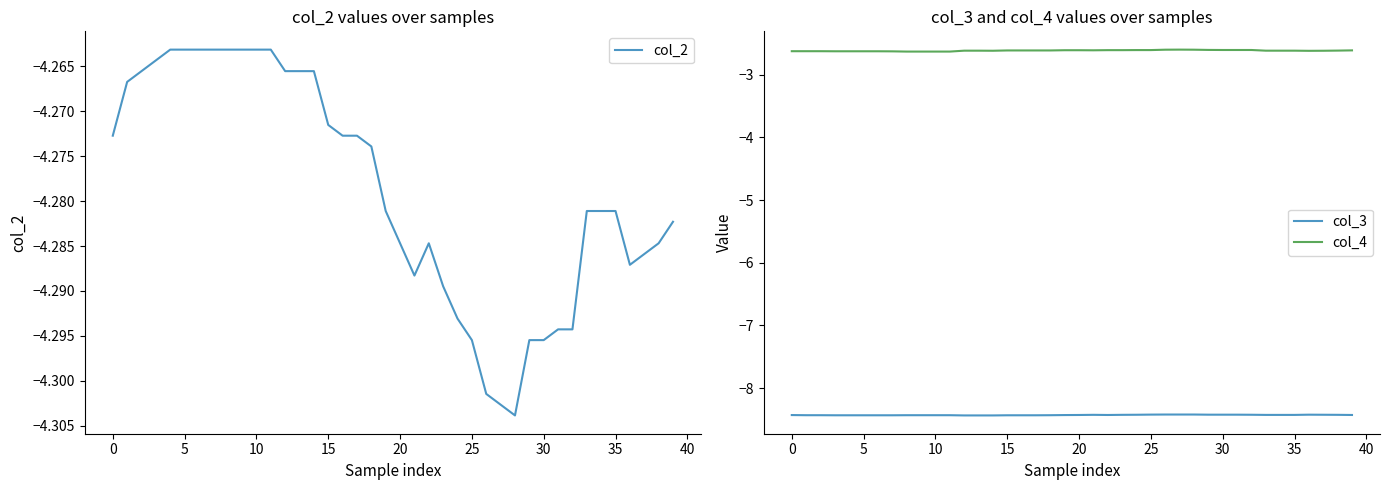

What is the sum of the col_3 values at 20 and 39?

-16.9